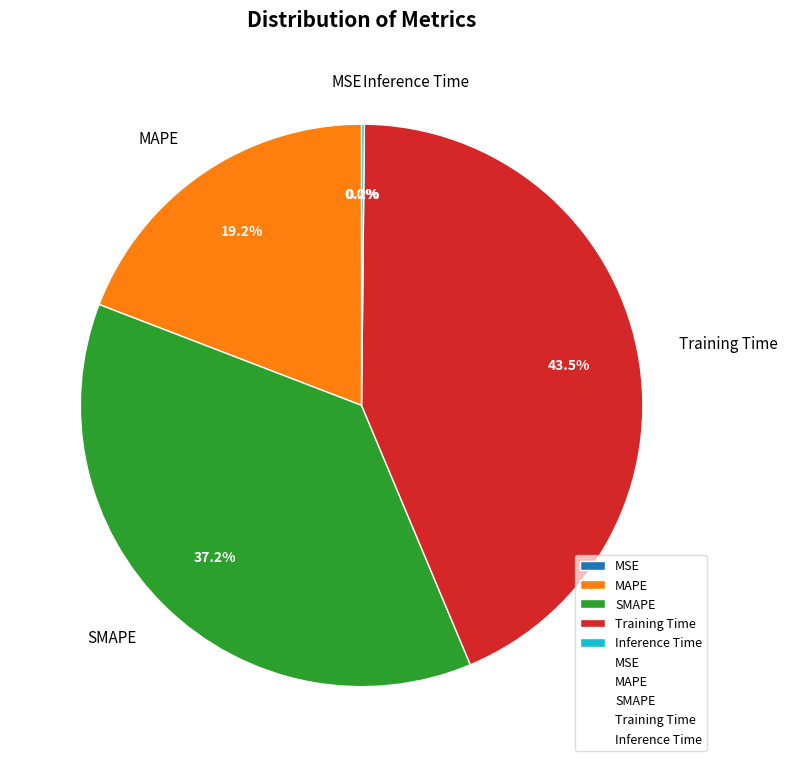

Do SMAPE and MAPE together represent more than half of the pie?

Yes